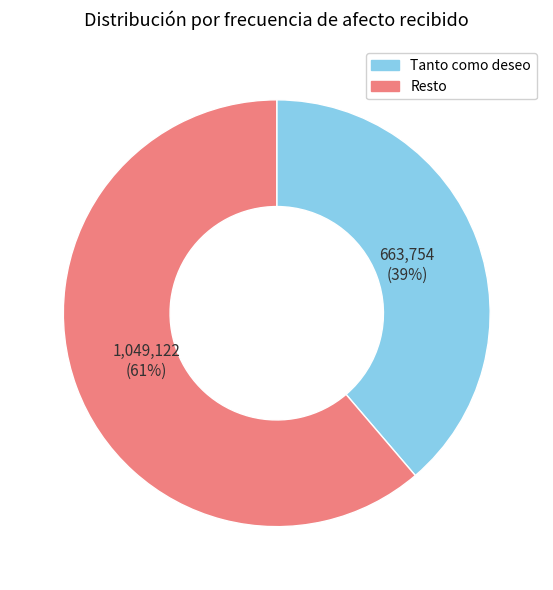

Between Tanto como deseo and Resto, which is larger?

Resto